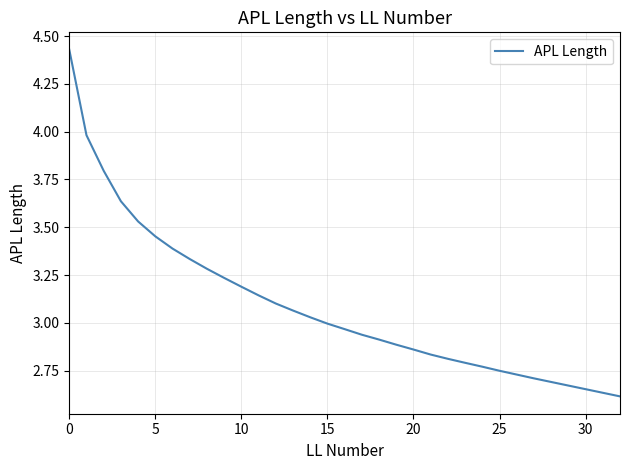

Does the chart display data point markers on the line(s)?

No